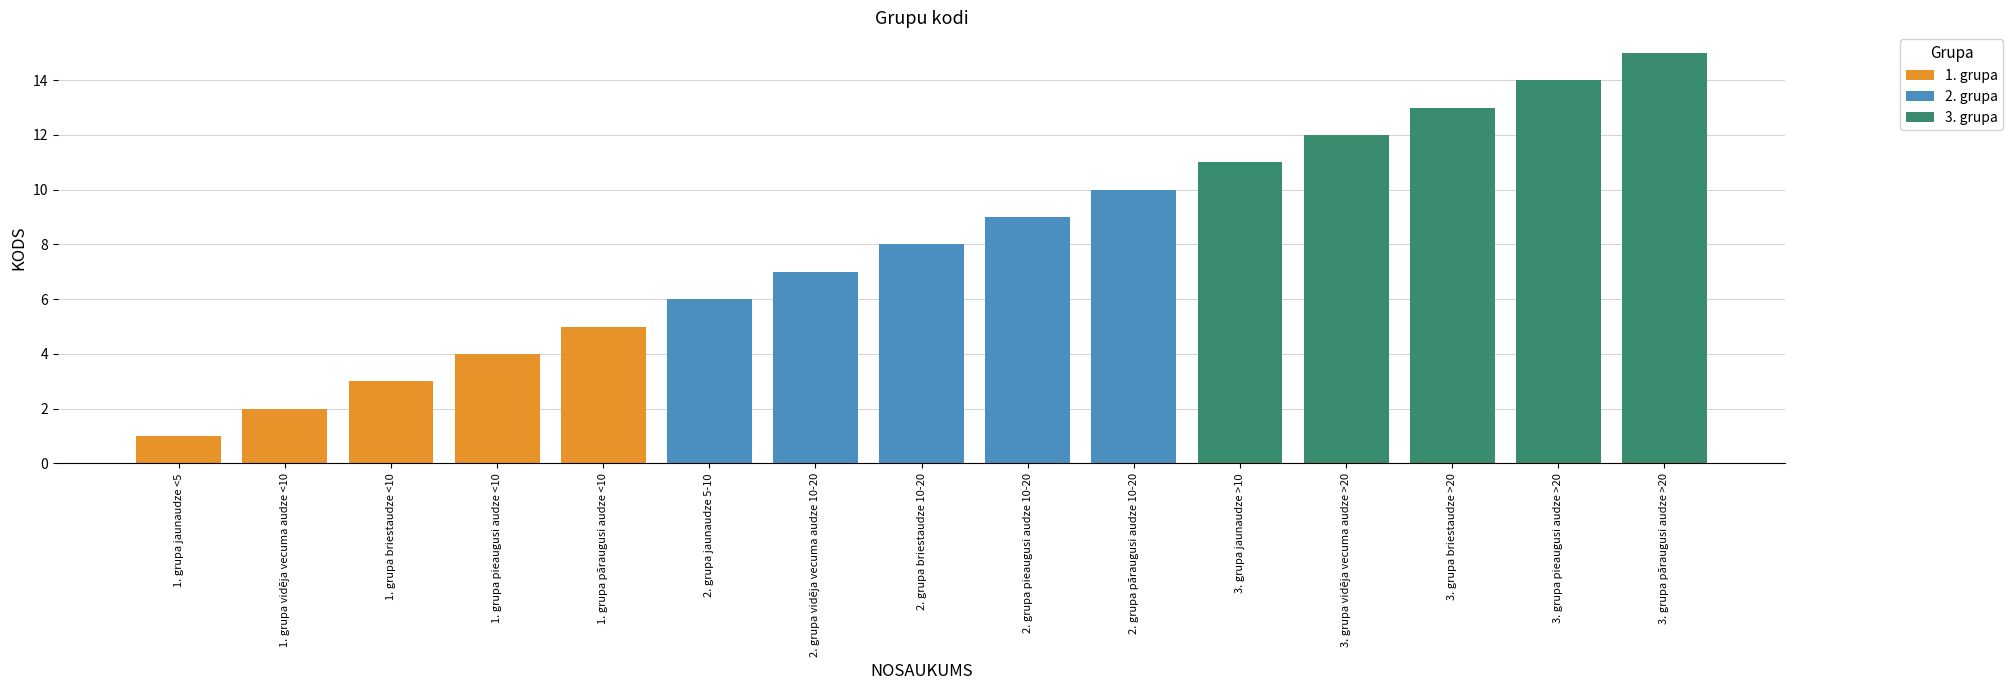

The 1. grupa series shows 3 at 1. grupa briestaudze <10. True or false?

True